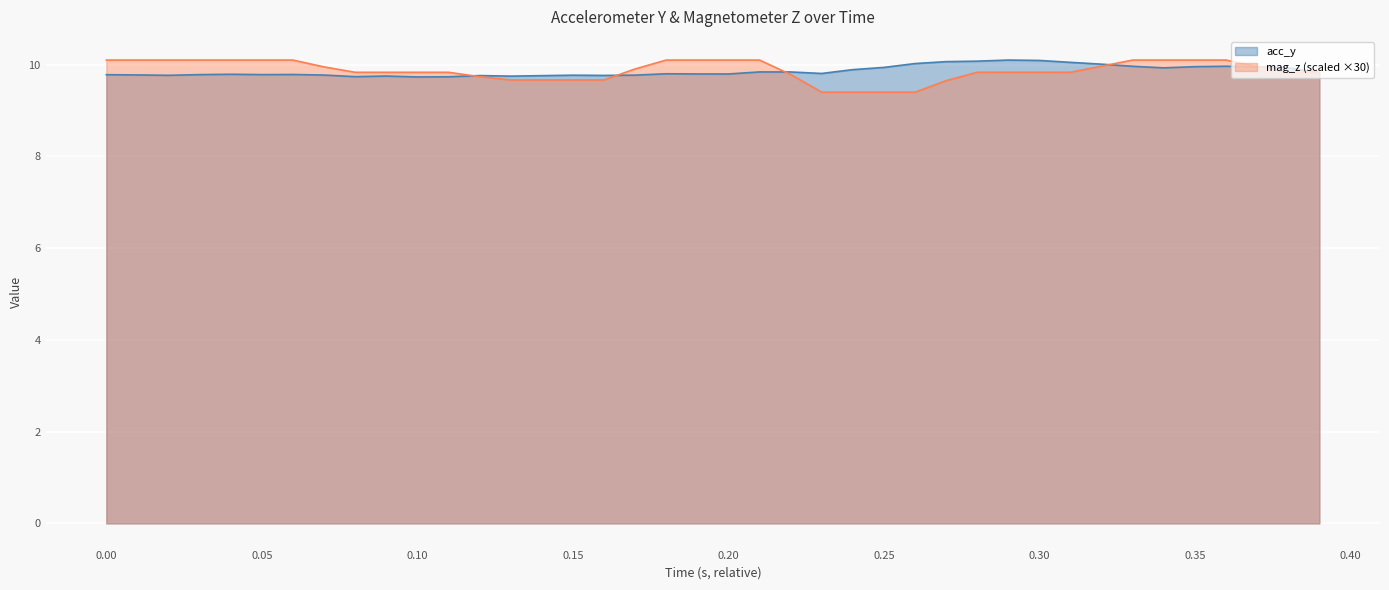

After their last crossing, which series has the higher values: acc_y or mag_z?

mag_z